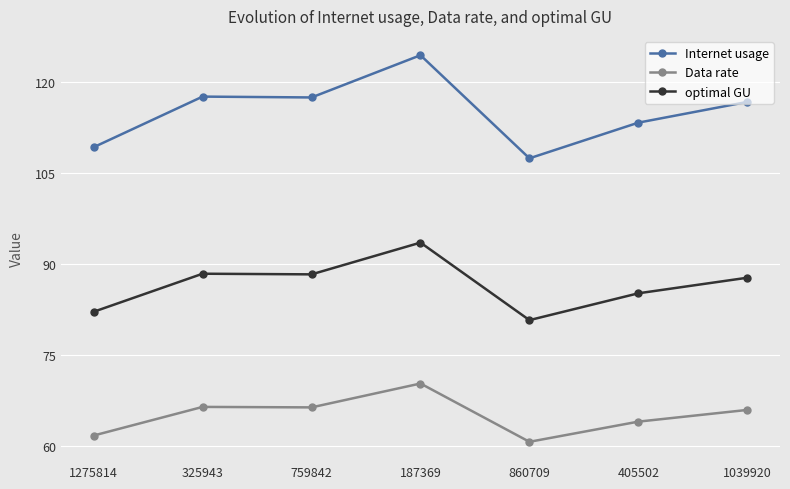

In Internet usage, how many points are higher than both neighbors (excluding endpoints)?

2